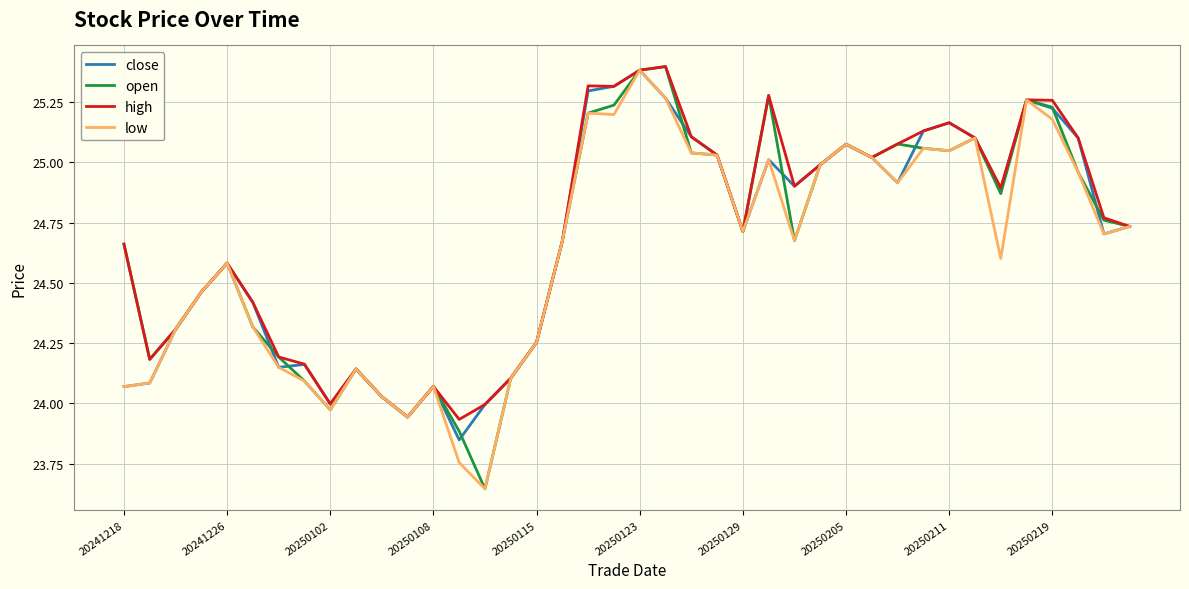

What is the greatest value displayed?

25.4